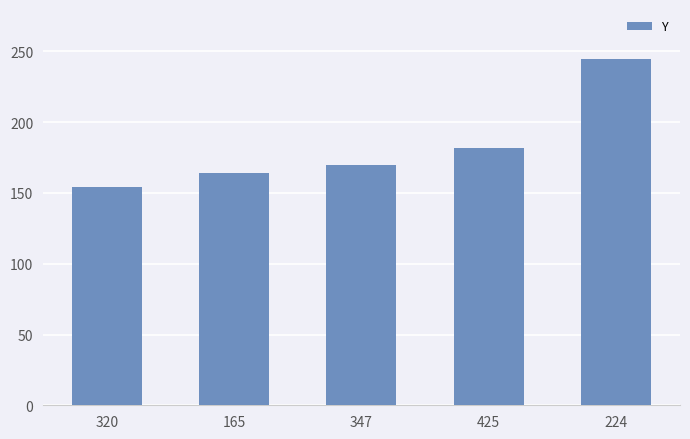

What is the difference between the second highest and second lowest values?

18